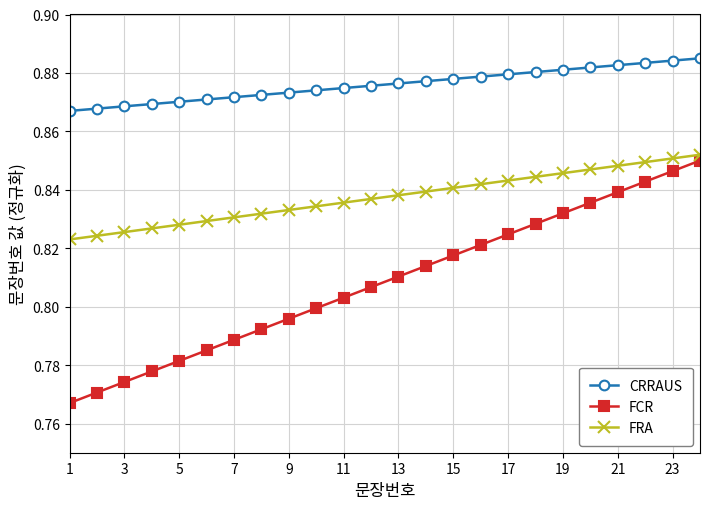

True or false: CRRAUS and FCR cross at least once.

False